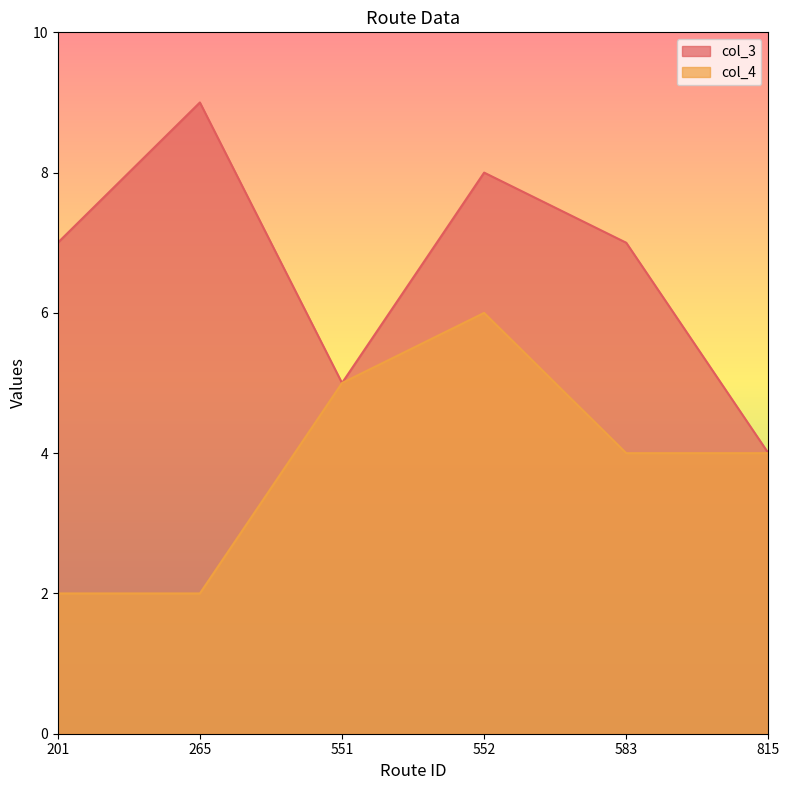

Reading left to right, what are all the values shown in this chart?

col_3: 7	9	5	8	7	4
col_4: 2	2	5	6	4	4